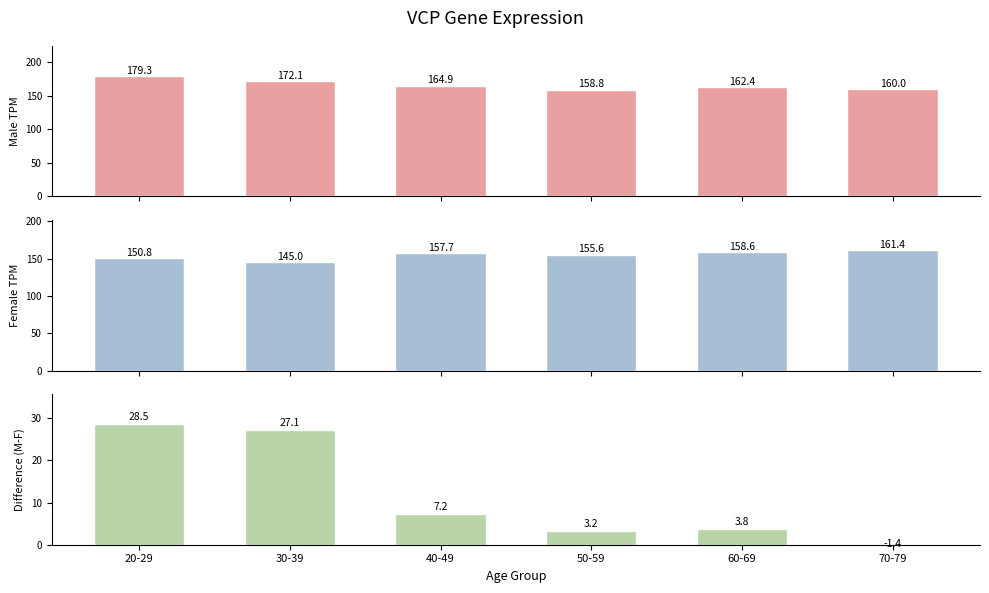

At how many categories does at least one series exceed 99?

6